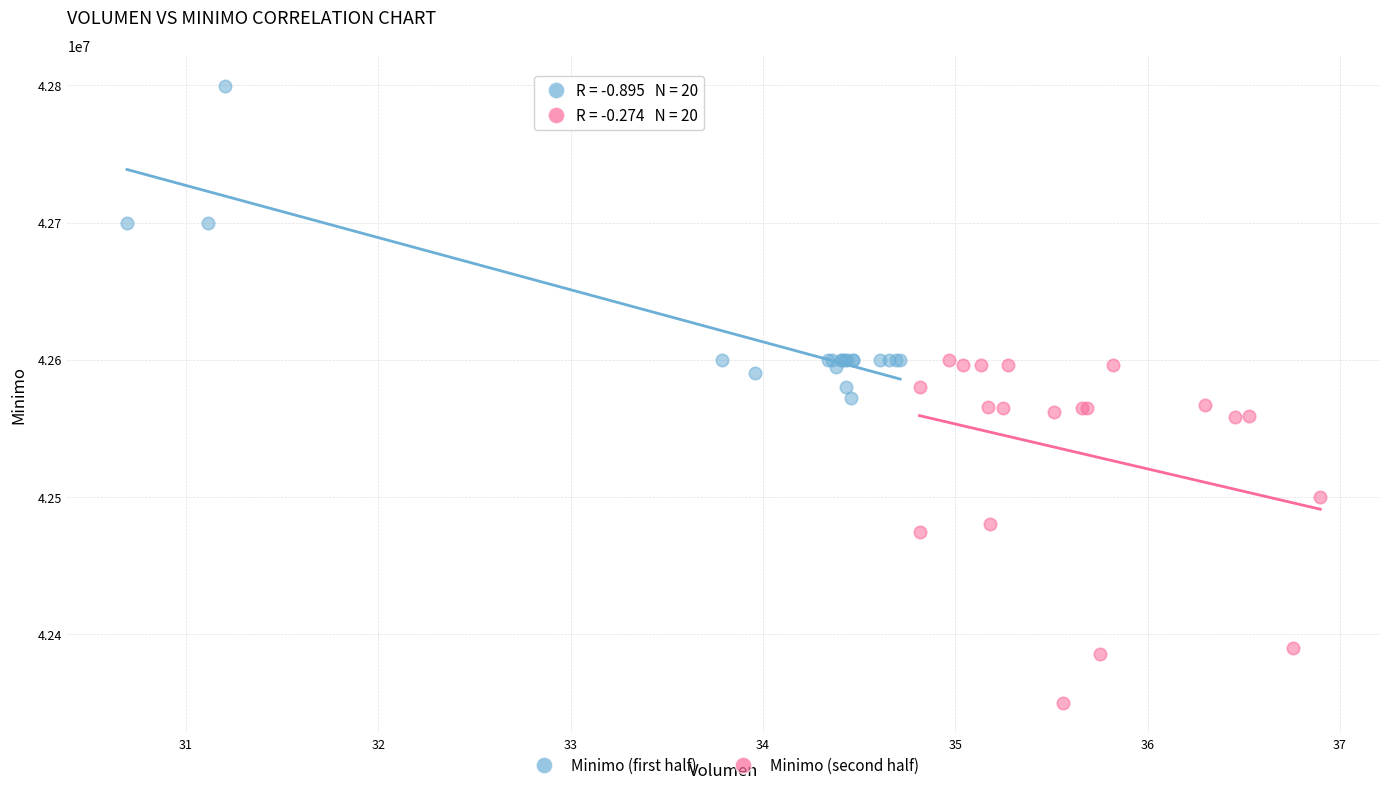

Which series contains the highest Y value?

Minimo (first half)